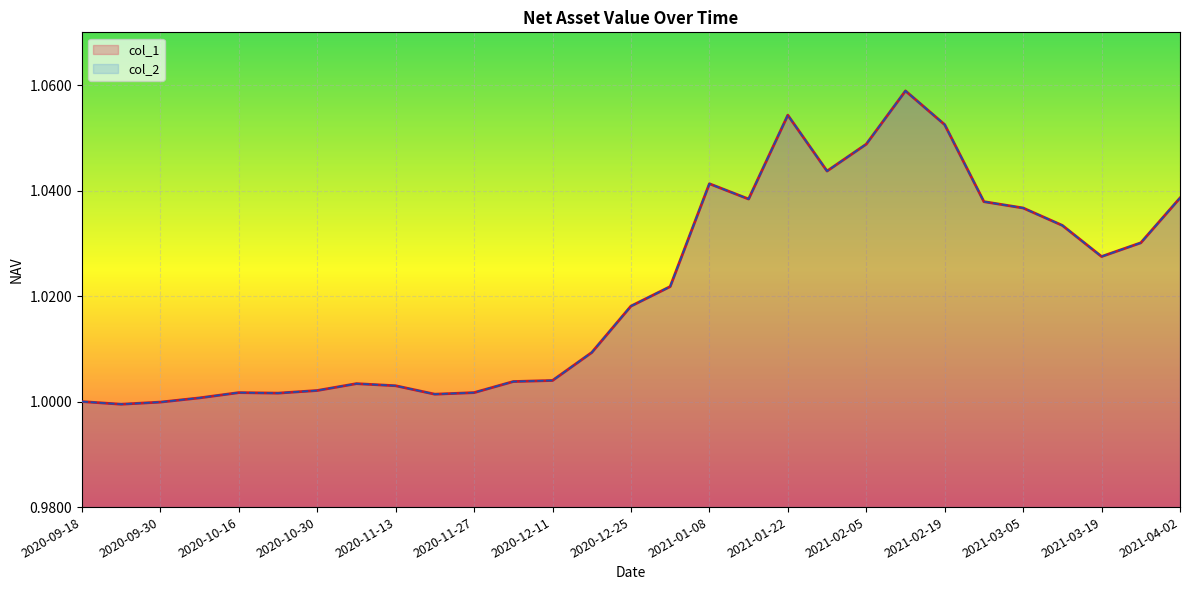

Read the col_2 value at 2020-12-11.

1.0